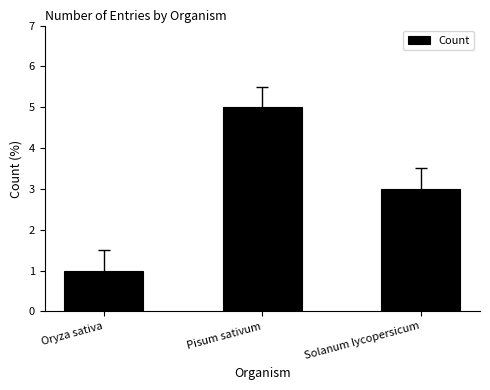

At which label does the data first exceed 3?

Pisum sativum